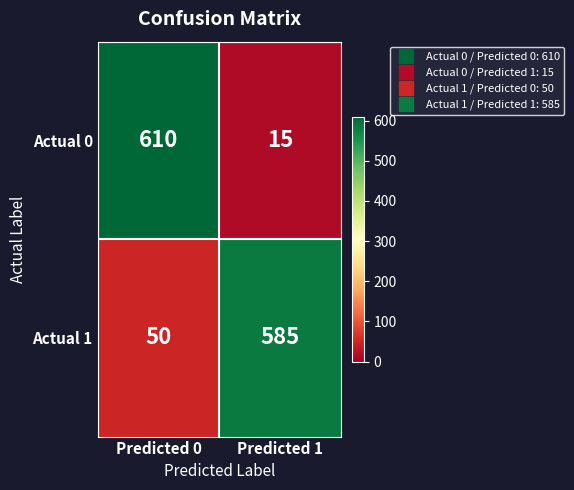

Reading right to left, what are all the values shown in this chart?

Actual 0: Predicted 1=15	Predicted 0=610
Actual 1: Predicted 1=585	Predicted 0=50